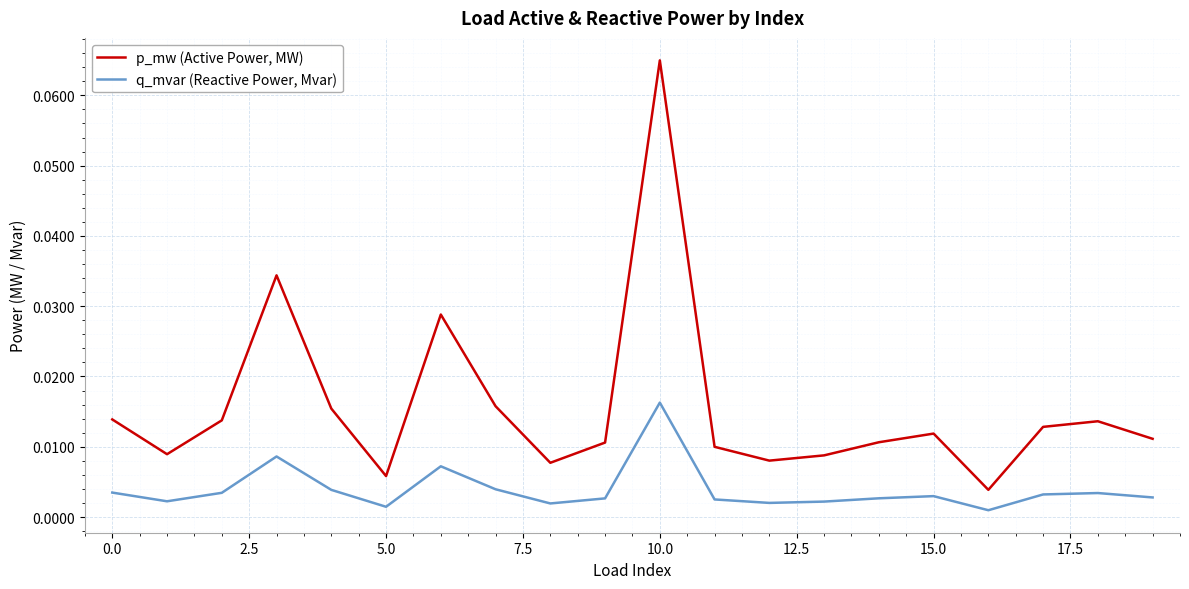

What is the sum of all p_mw (Active Power, MW) values?

0.3